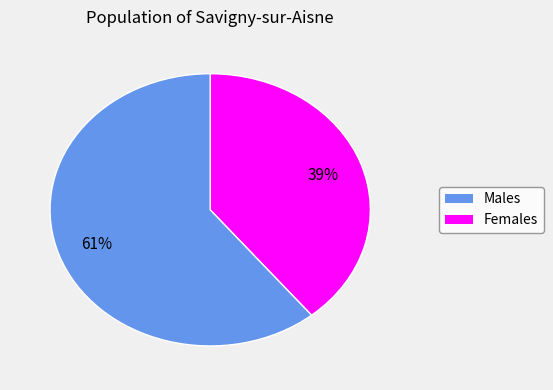

To the nearest percent, what is the difference between the largest and smallest slice percentages?

22%